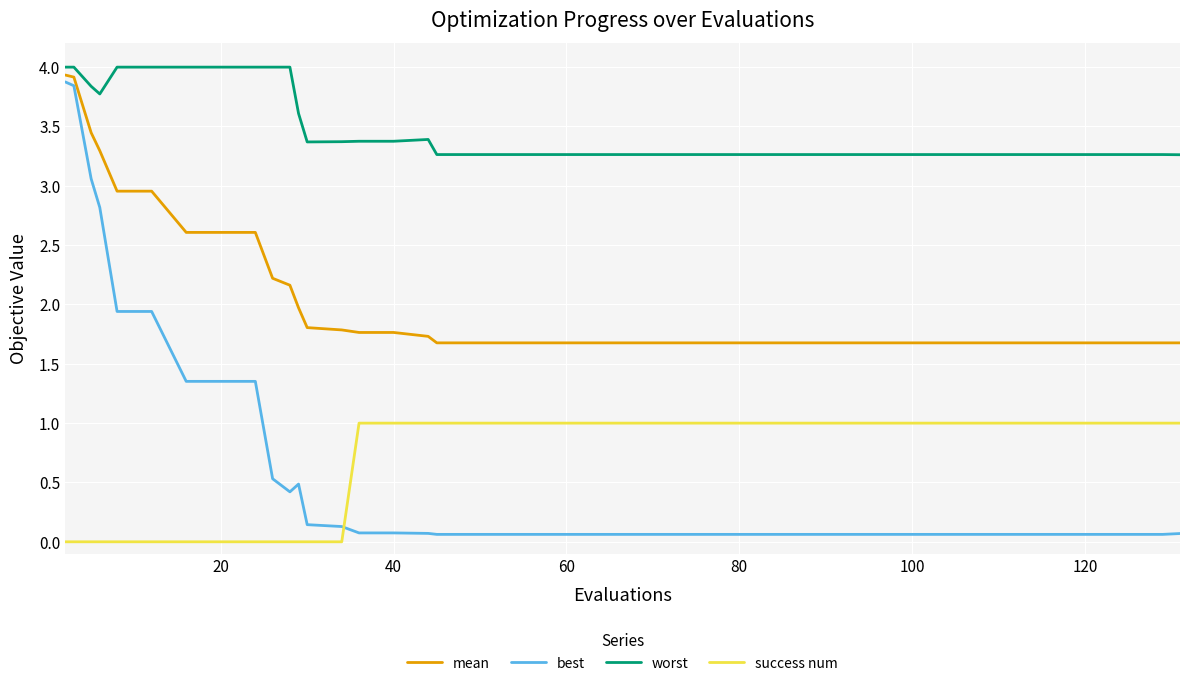

Is this an area chart (filled region under the line)?

No